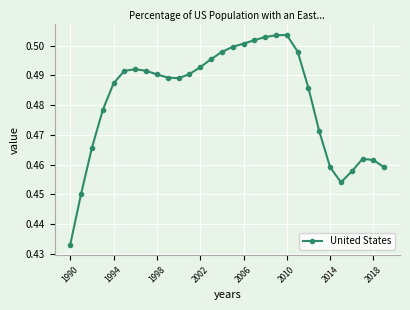

How many categories are shown in the chart?

30